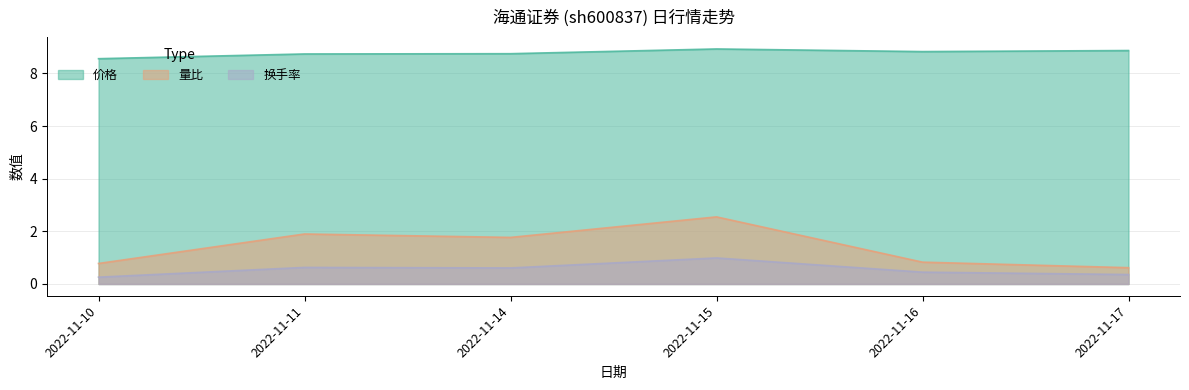

True or false: 量比 and 换手率 intersect in this chart.

False